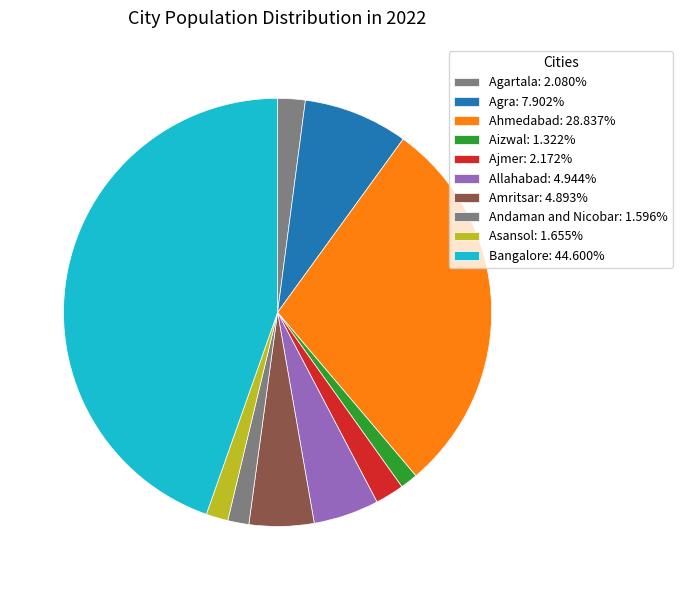

Approximately how many times larger is the value at Bangalore compared to Amritsar?

9.1